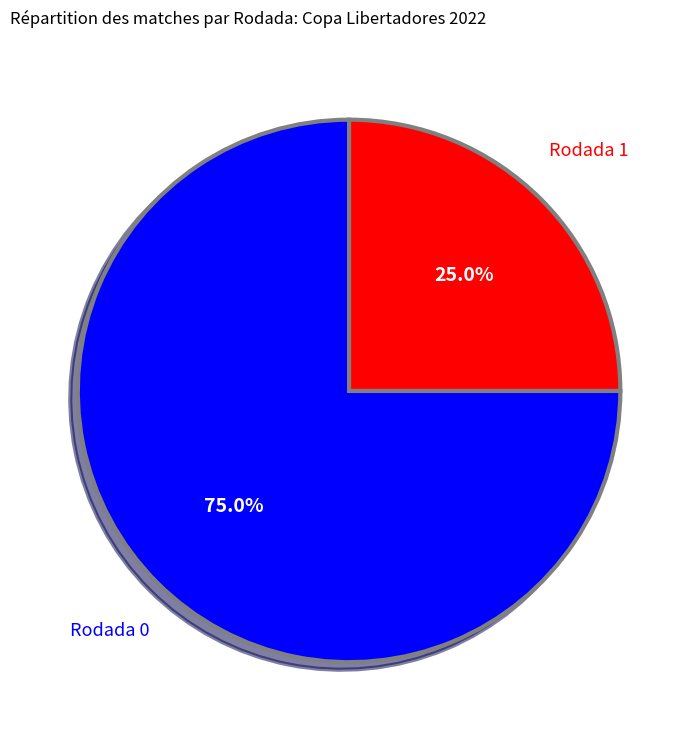

Is there any slice that represents more than half of the pie?

Yes